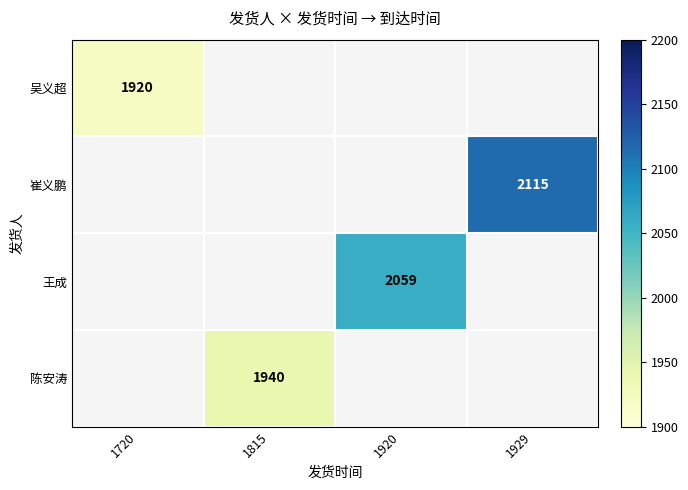

The 吴义超 series shows 1140 at 1720. True or false?

False